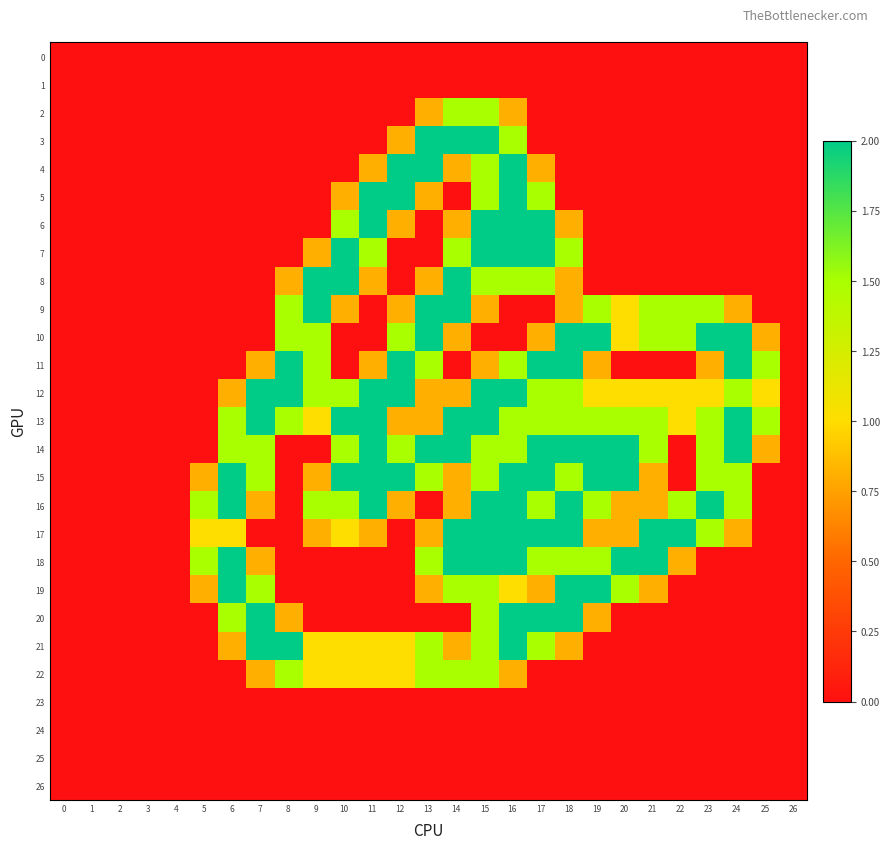

Which series has the largest total across all categories?

13